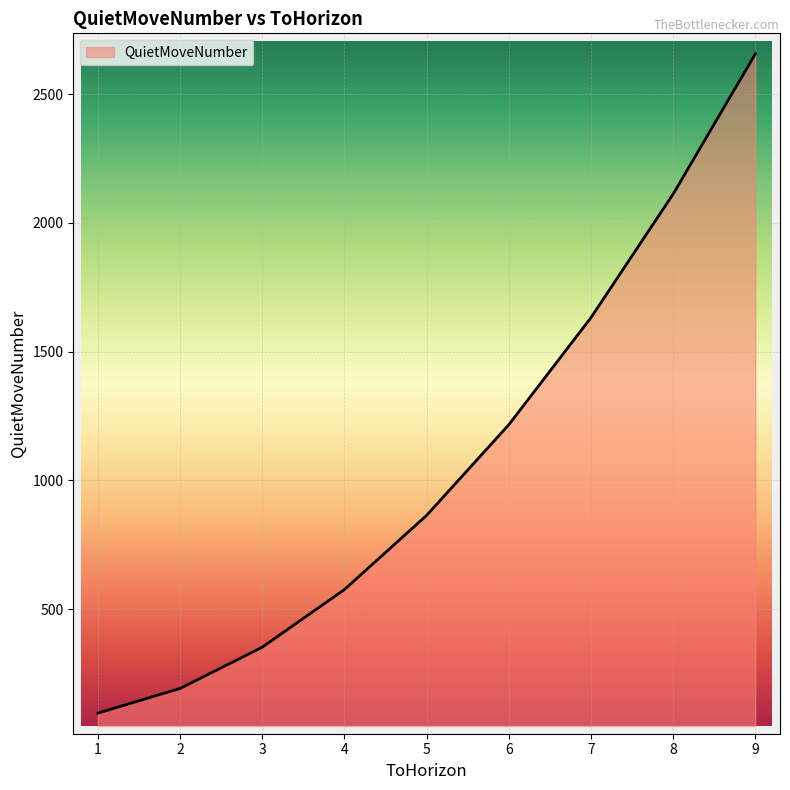

List the labels in order of value, largest first.

9, 8, 7, 6, 5, 4, 3, 2, 1